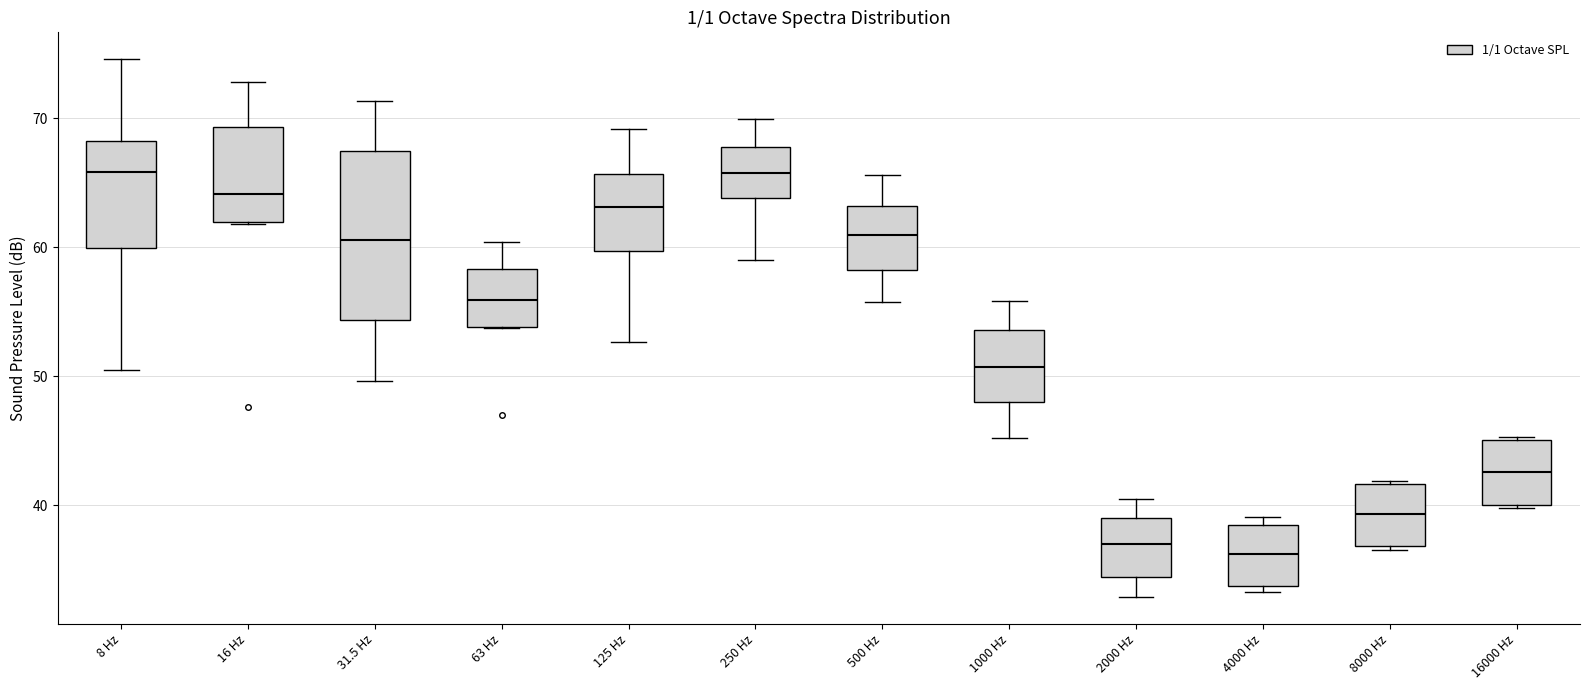

Reading left to right, read every box against the y-axis: the position of its median line, the range the box covers, and the ends of its whiskers. The values are not printed on the chart, so give them approximately, as read against the axis.

8 Hz: median 66, box 60 to 68, whiskers 51 to 75
16 Hz: median 64, box 62 to 69, whiskers 62 to 73
31.5 Hz: median 61, box 54 to 68, whiskers 50 to 71
63 Hz: median 56, box 54 to 58, whiskers 54 to 60
125 Hz: median 63, box 60 to 66, whiskers 53 to 69
250 Hz: median 66, box 64 to 68, whiskers 59 to 70
500 Hz: median 61, box 58 to 63, whiskers 56 to 66
1000 Hz: median 51, box 48 to 54, whiskers 45 to 56
2000 Hz: median 37, box 34 to 39, whiskers 33 to 41
4000 Hz: median 36, box 34 to 38, whiskers 33 to 39
8000 Hz: median 39, box 37 to 42, whiskers 37 to 42
16000 Hz: median 43, box 40 to 45, whiskers 40 to 45